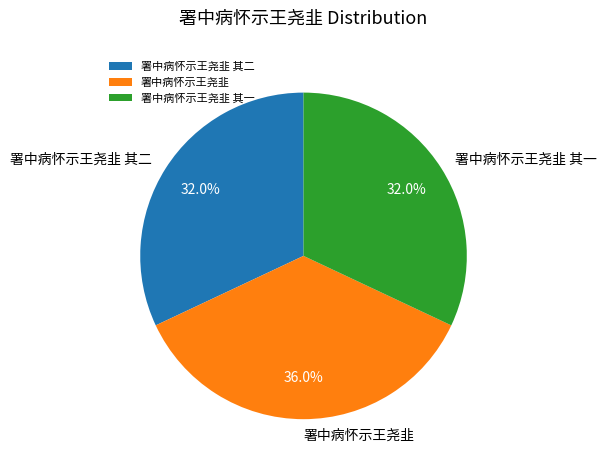

Count the number of slices in the pie.

3